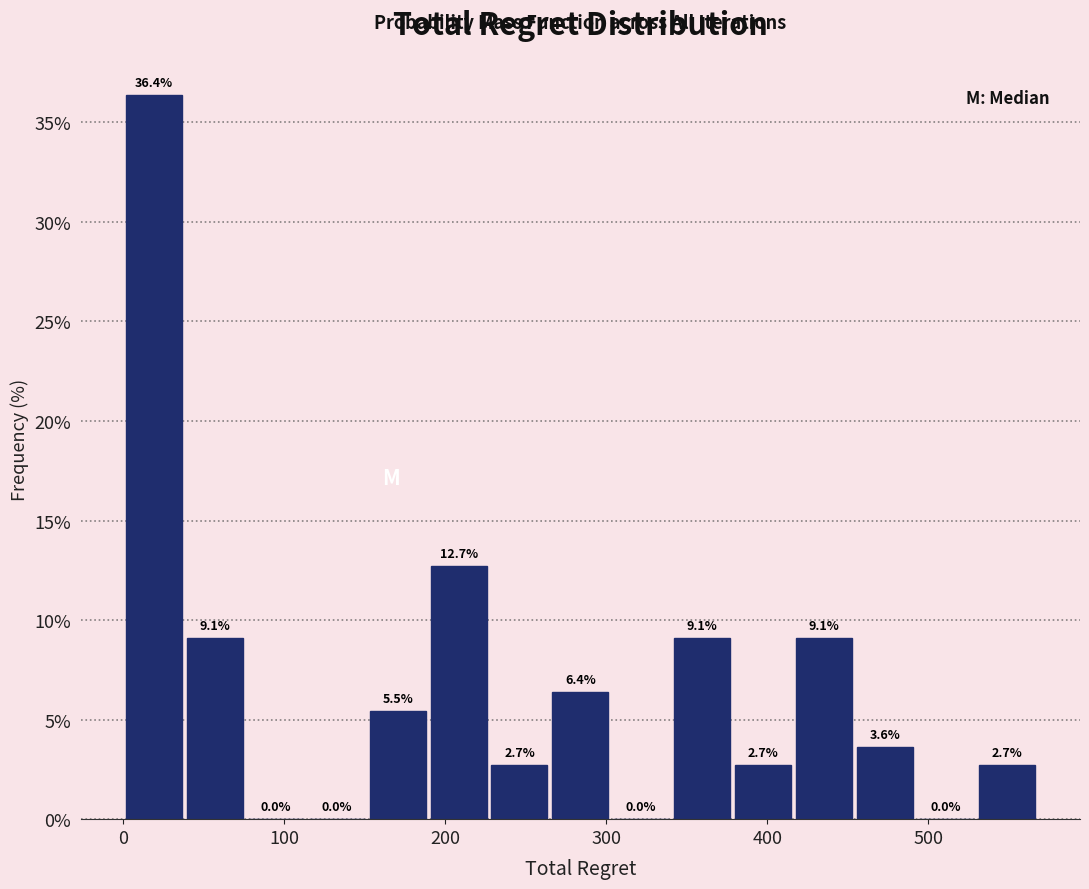

Read against the x-axis, roughly where is the centre of the tallest bar?

20